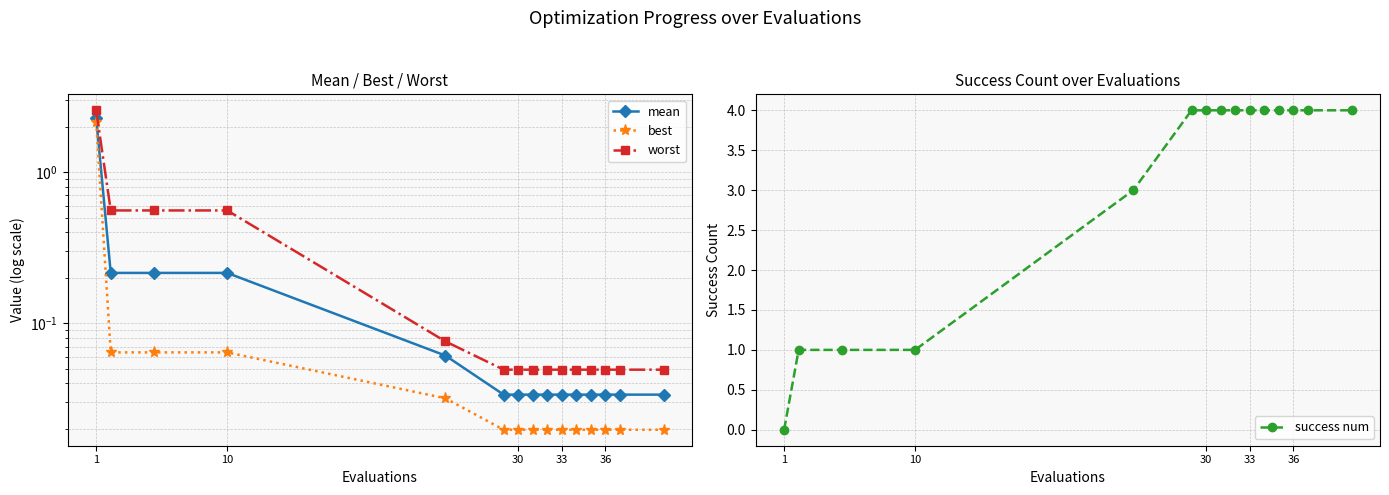

What is the maximum value for success num?

4